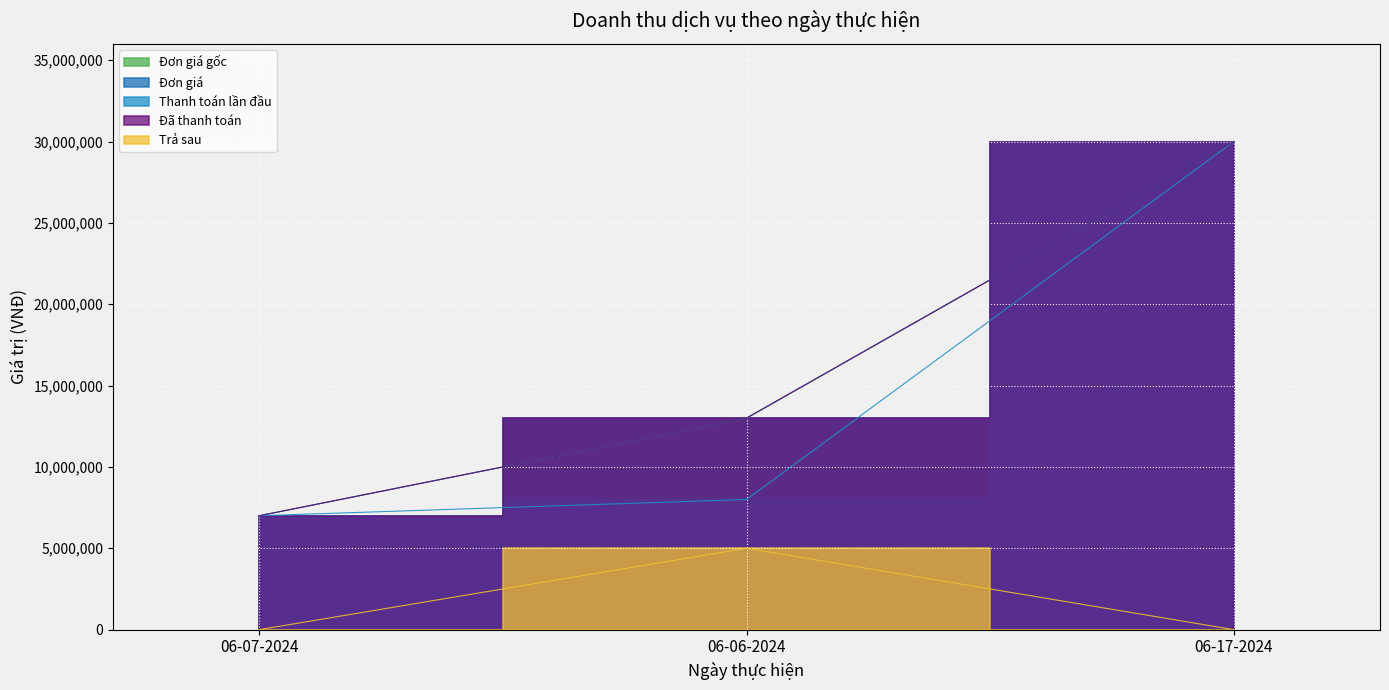

What is the sum of all Trả sau values?

5000000